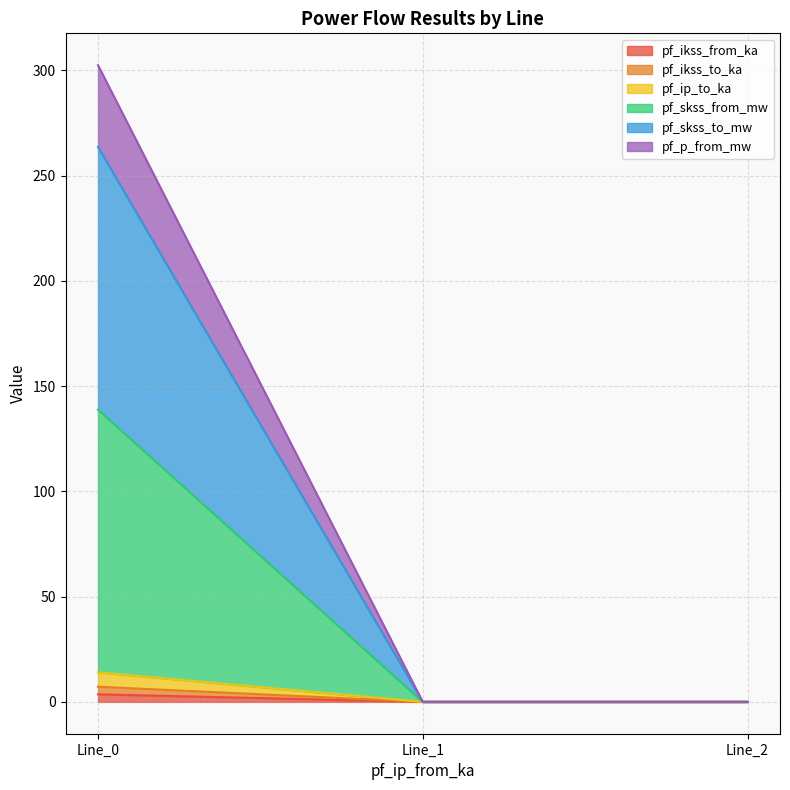

How many lines are shown in the chart?

6